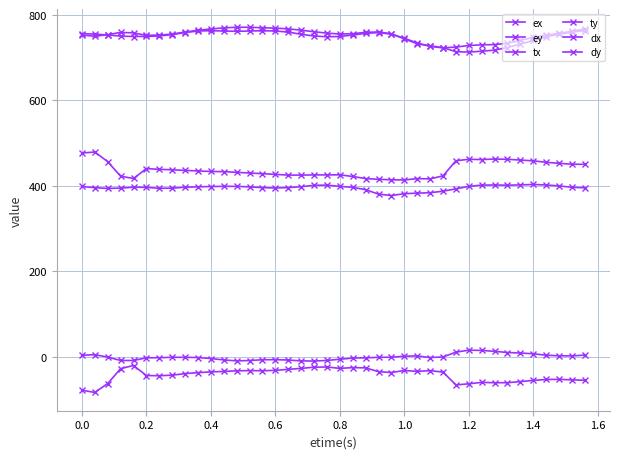

How many data points in dy are above -35?

18